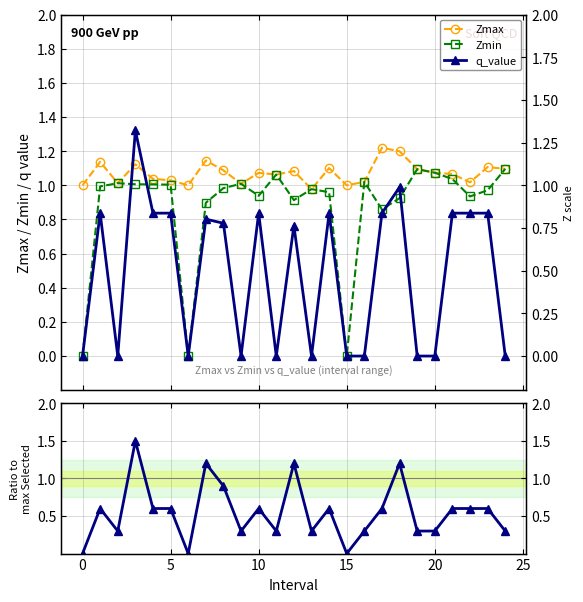

Reading right to left, transcribe all the data shown in this chart.

Zmax: 1.1	1.1	1.0	1.1	1.1	1.1	1.2	1.2	1.0	1.0	1.1	1.0	1.1	1.1	1.1	1.0	1.1	1.1	1.0	1.0	1.0	1.1	1.0	1.1	1.0
Zmin: 1.1	1.0	0.9	1.0	1.1	1.1	0.9	0.9	1.0	0.0	1.0	1.0	0.9	1.1	0.9	1.0	1.0	0.9	0.0	1.0	1.0	1.0	1.0	1.0	0.0
q_value: -0.0	0.8	0.8	0.8	-0.0	-0.0	1.0	0.8	-0.0	0.0	0.8	-0.0	0.8	-0.0	0.8	-0.0	0.8	0.8	0.0	0.8	0.8	1.3	-0.0	0.8	0.0
SelectedNum (norm): 0.3	0.6	0.6	0.6	0.3	0.3	1.2	0.6	0.3	0.0	0.6	0.3	1.2	0.3	0.6	0.3	0.9	1.2	0.0	0.6	0.6	1.5	0.3	0.6	0.0